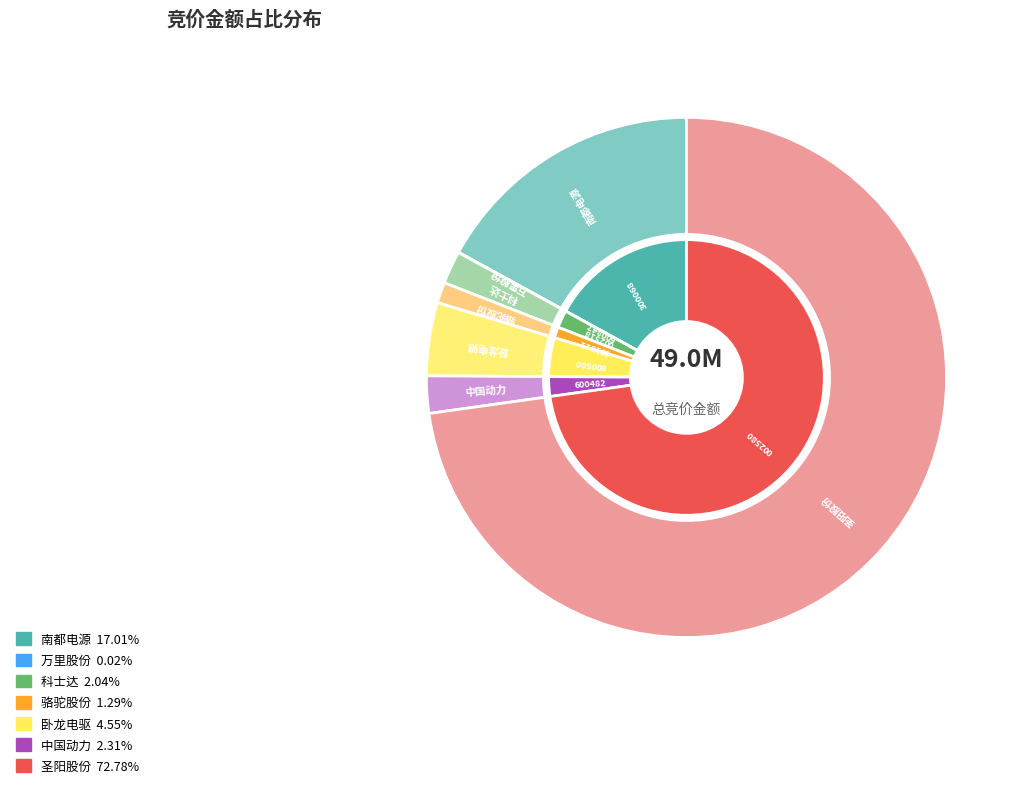

True or false: 南都电源 accounts for 9% of the total.

False